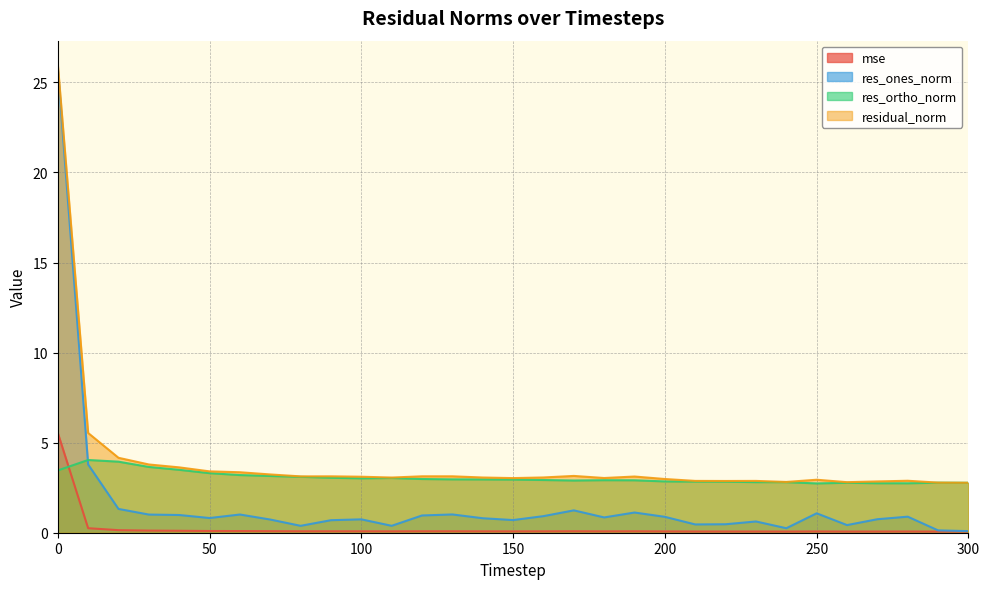

What is the maximum value shown in the chart?

26.0